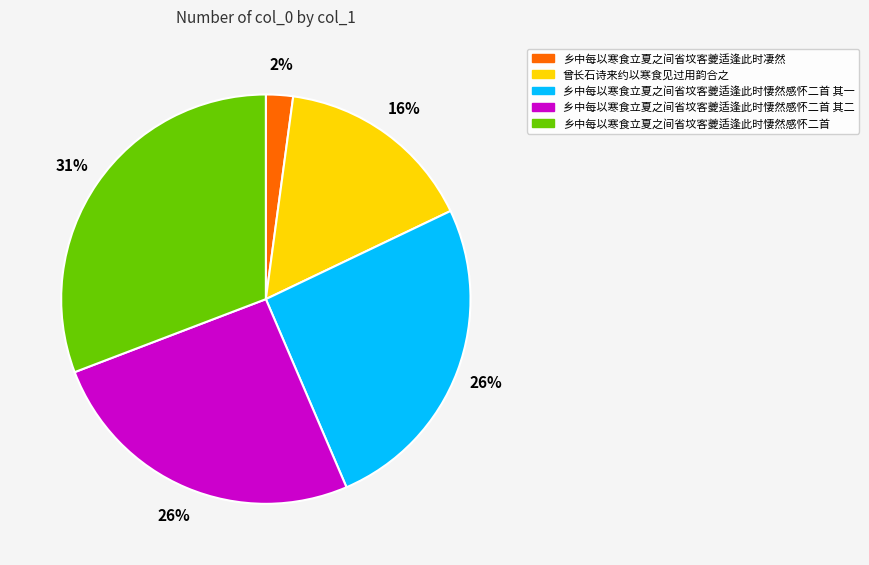

Do 乡中每以寒食立夏之间省坟客夔适逢此时凄然 and 乡中每以寒食立夏之间省坟客夔适逢此时悽然感怀二首 其二 together represent more than half of the pie?

No